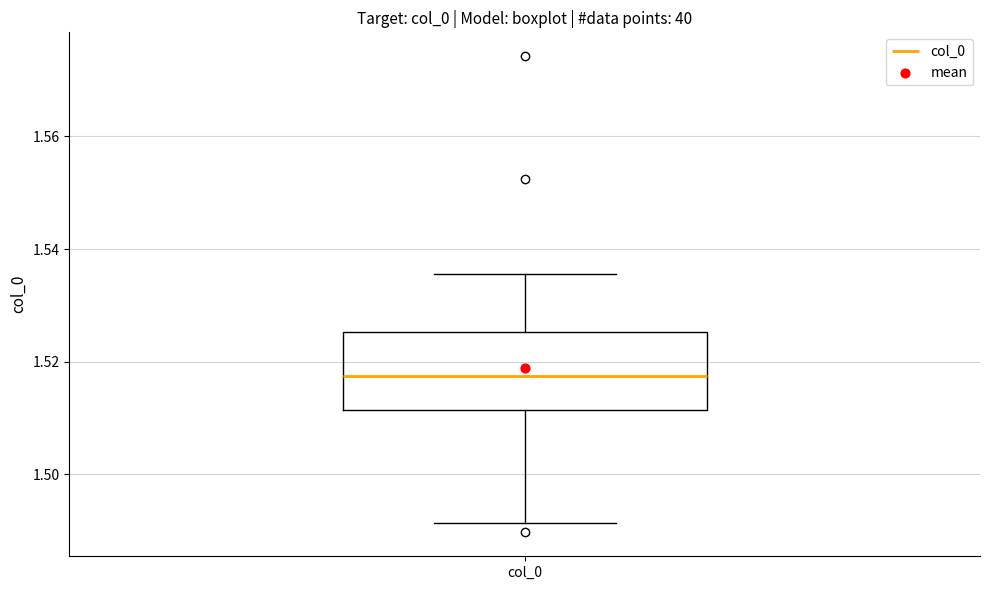

Transcribe this box plot: give where the median line is, the range the box spans, and where the two whiskers end, as read against the y-axis. The values are not printed on the chart, so give them approximately, as read against the axis.

median 1.518, box 1.512 to 1.526, whiskers 1.492 to 1.536